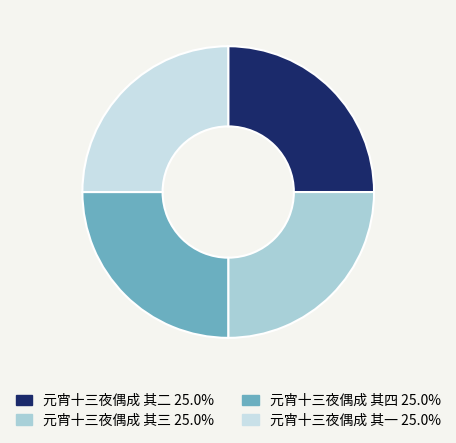

Combined, what portion of the pie is 元宵十三夜偶成 其一 and 元宵十三夜偶成 其四?

50.0%